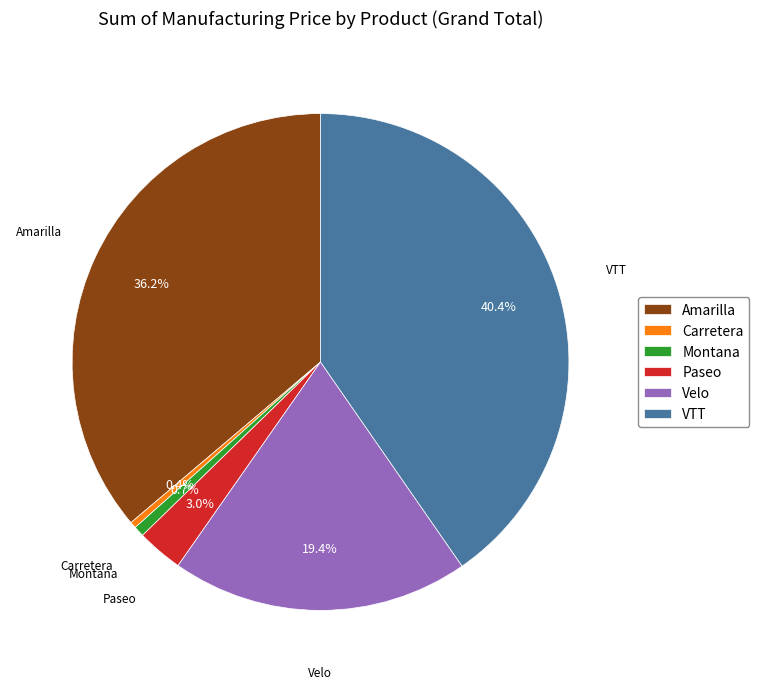

What portion of the pie excludes Carretera?

99.6%